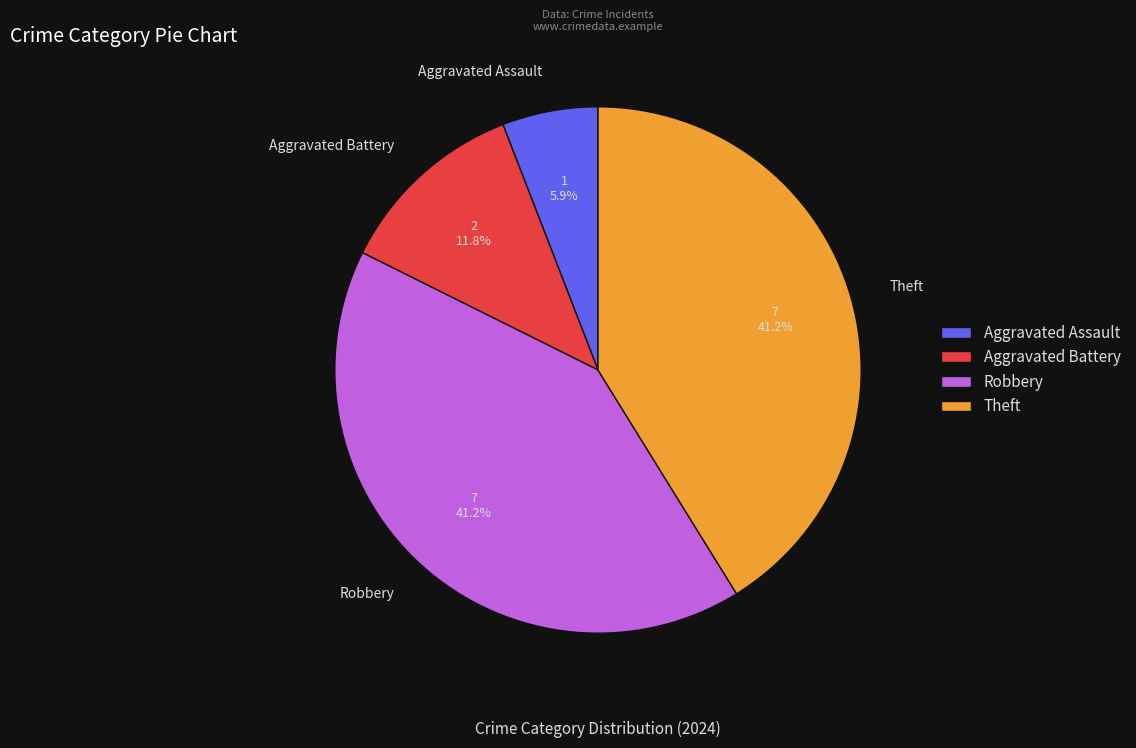

Approximately how many times larger is the value at Aggravated Battery compared to Aggravated Assault?

2.0